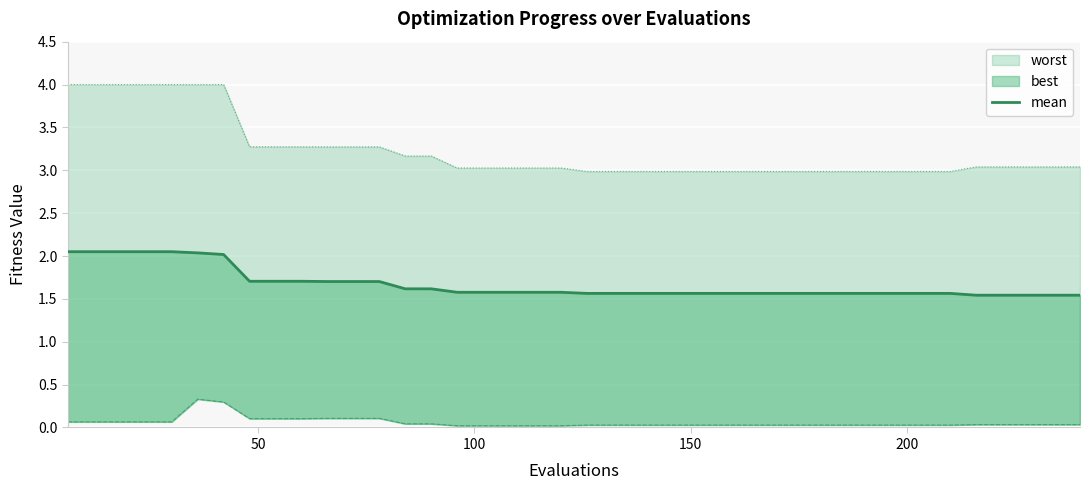

True or false: there are more than 1 points higher than both neighbors.

False